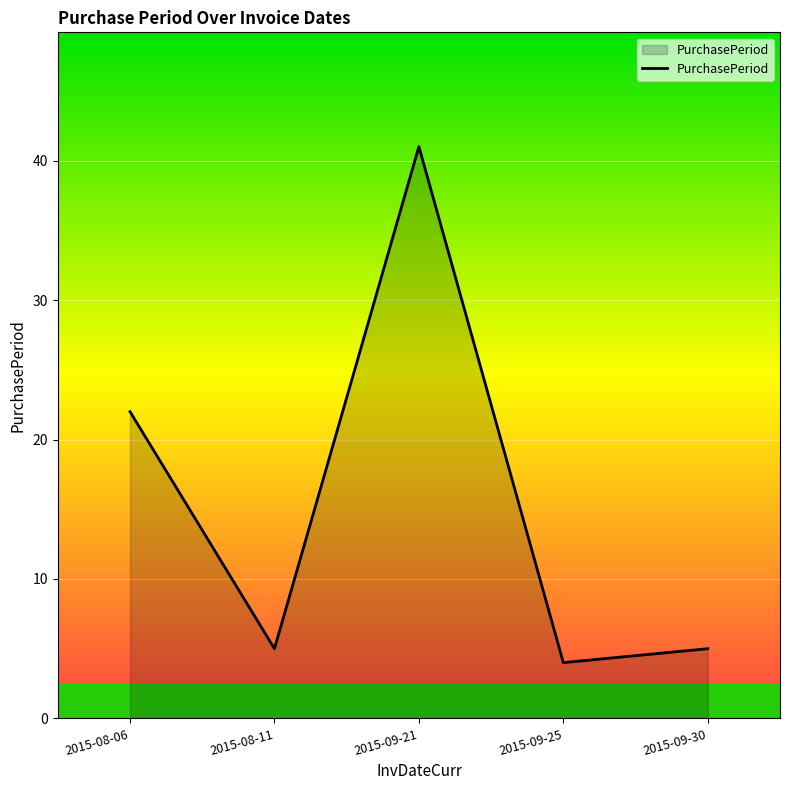

What position from the right is 2015-09-21?

3